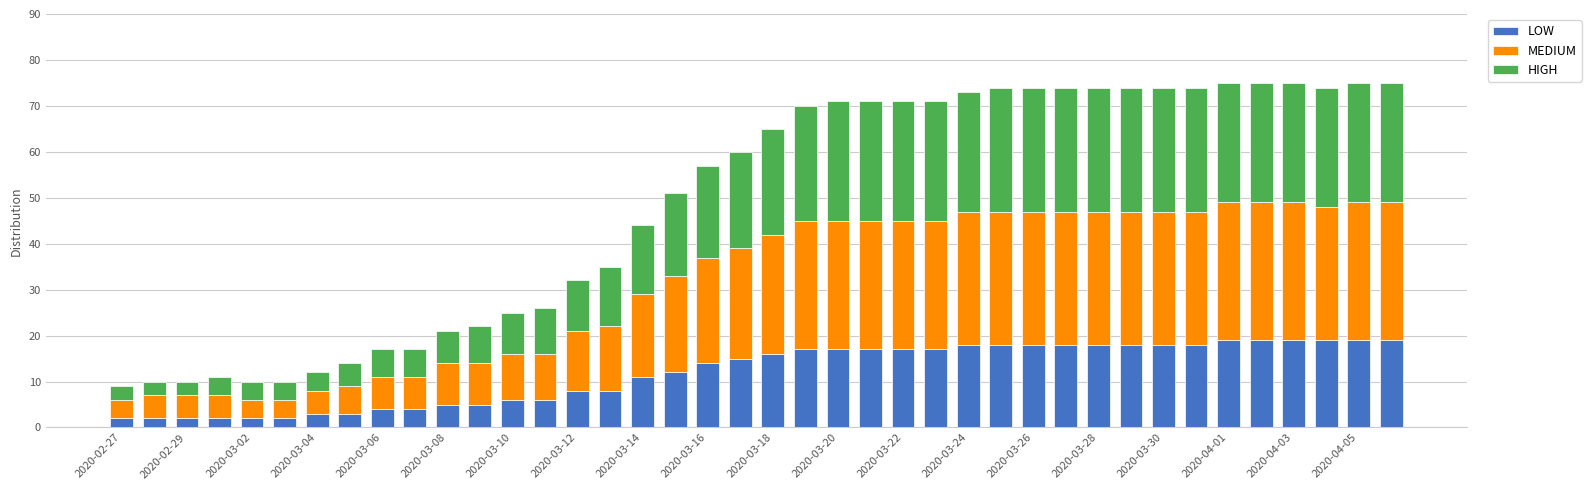

What is the highest value of the LOW series?

19